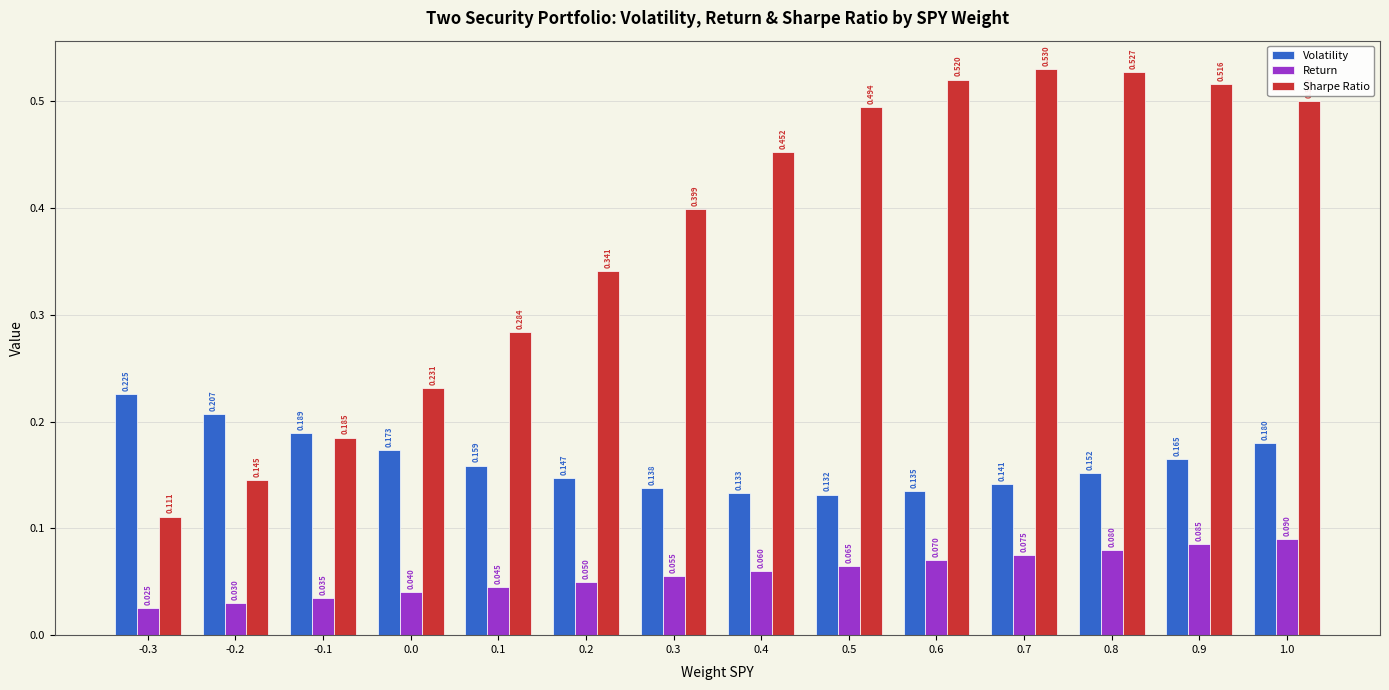

Which category has the highest value across all series?

0.7